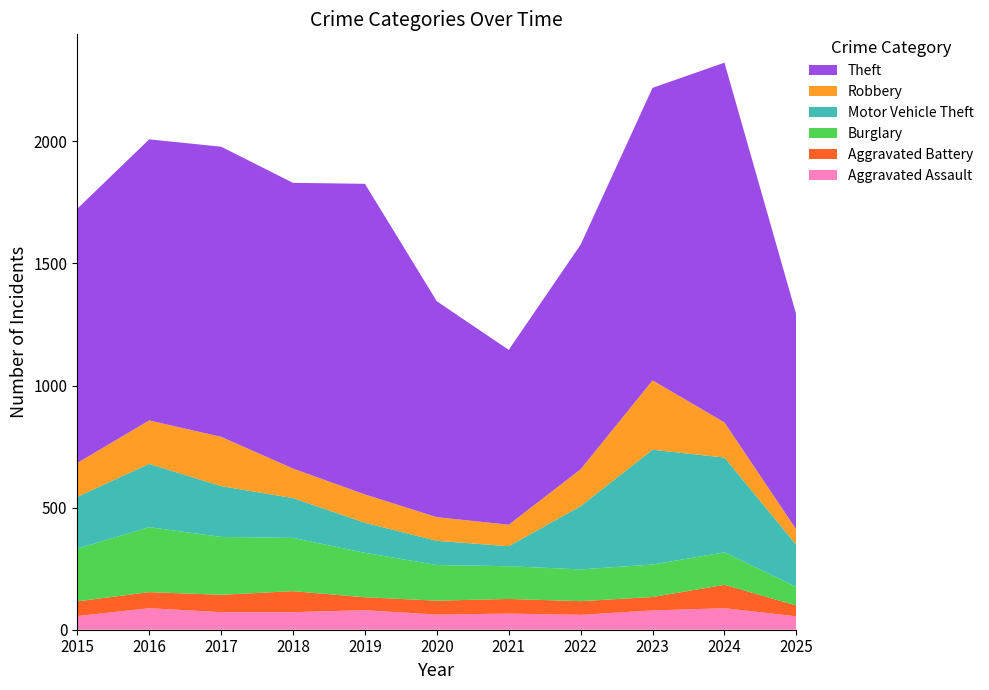

Reading left to right, extract all data points from this chart.

Aggravated Assault: 56	88	72	72	80	62	66	61	79	88	55
Aggravated Battery: 60	66	71	86	53	57	60	56	55	96	44
Burglary: 216	266	237	218	182	146	134	130	133	133	76
Motor Vehicle Theft: 212	259	208	163	123	99	82	259	470	388	172
Robbery: 139	178	202	121	116	97	88	151	284	144	63
Theft: 1041	1151	1188	1170	1272	884	716	920	1198	1473	879